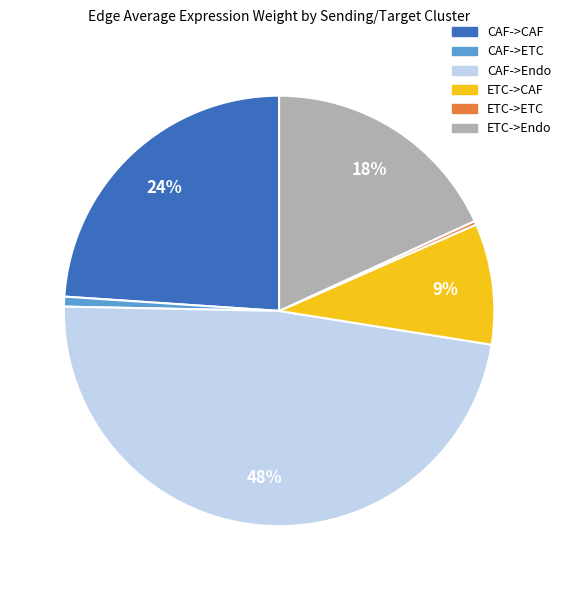

Is it true that ETC->Endo is 18% of the pie?

True